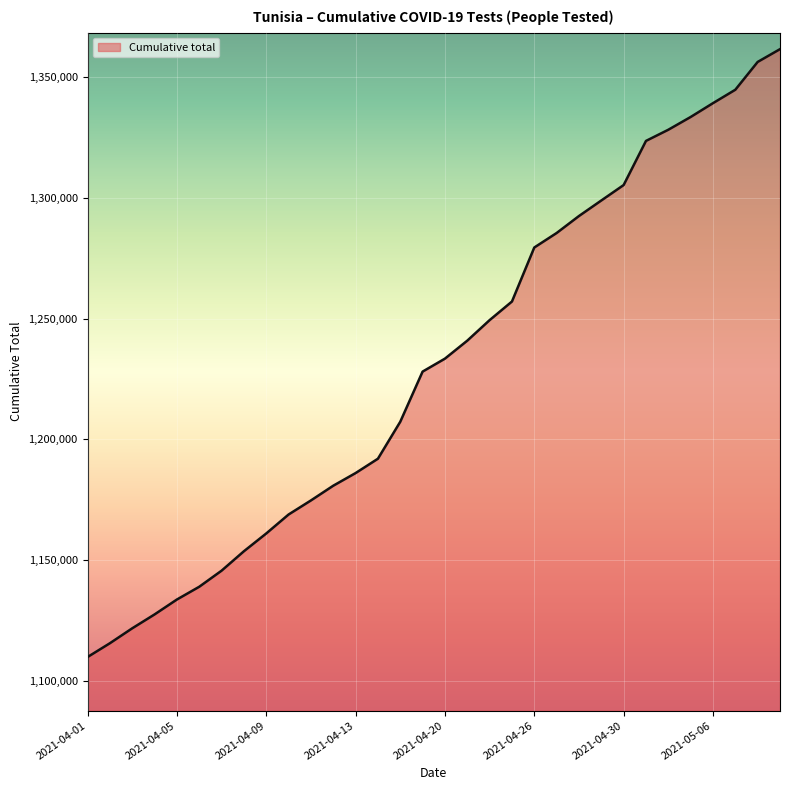

Reading left to right, transcribe all the data shown in this chart.

1109826	1115541	1121725	1127477	1133652	1138938	1145603	1153654	1161018	1168876	1174701	1180807	1186045	1191995	1207304	1228086	1233451	1240902	1249409	1257117	1279495	1285499	1292538	1298972	1305372	1323656	1328283	1333567	1339297	1344853	1356375	1361670